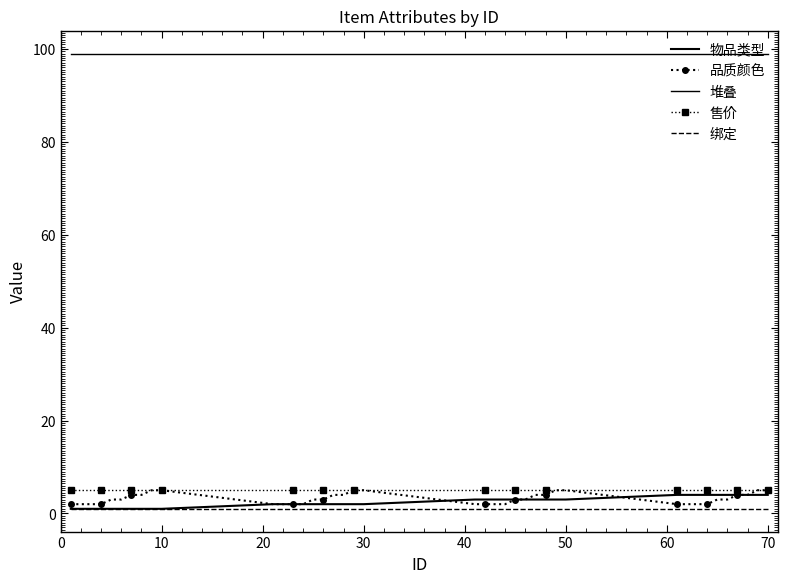

List the series in order of their peak value, highest first.

堆叠, 品质颜色, 售价, 物品类型, 绑定